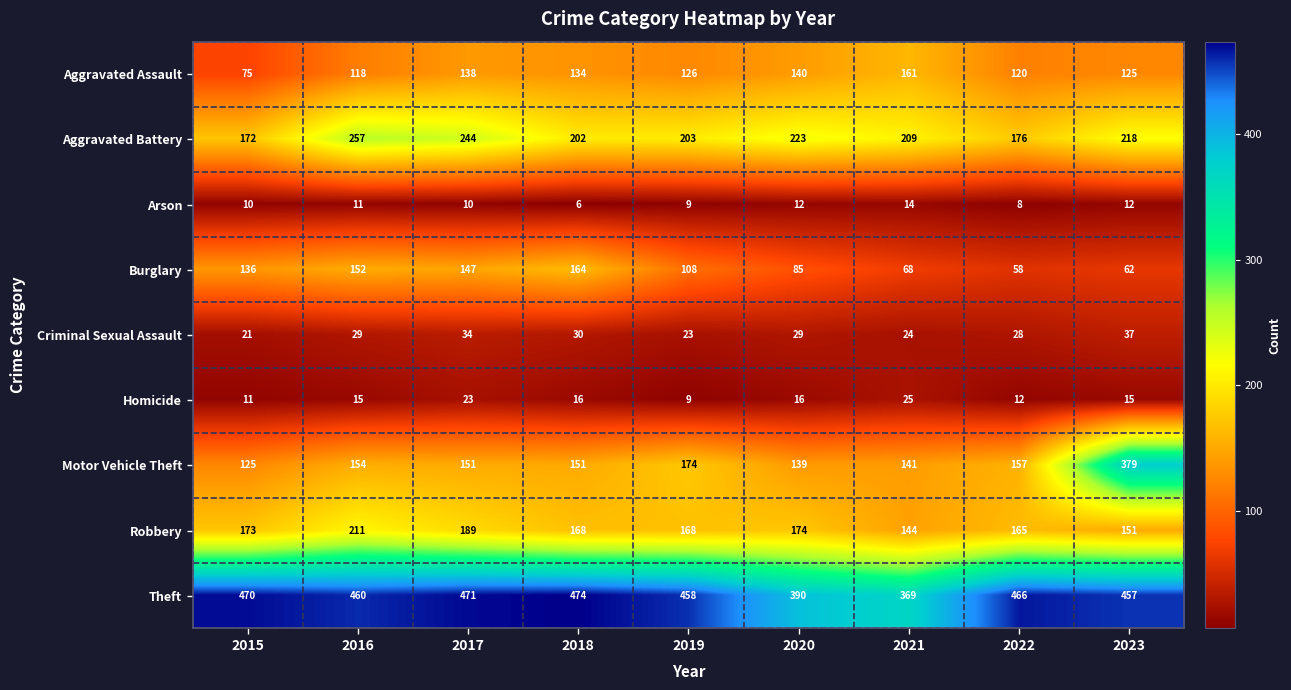

What is the difference between the maximum and minimum values in the Criminal Sexual Assault series?

16